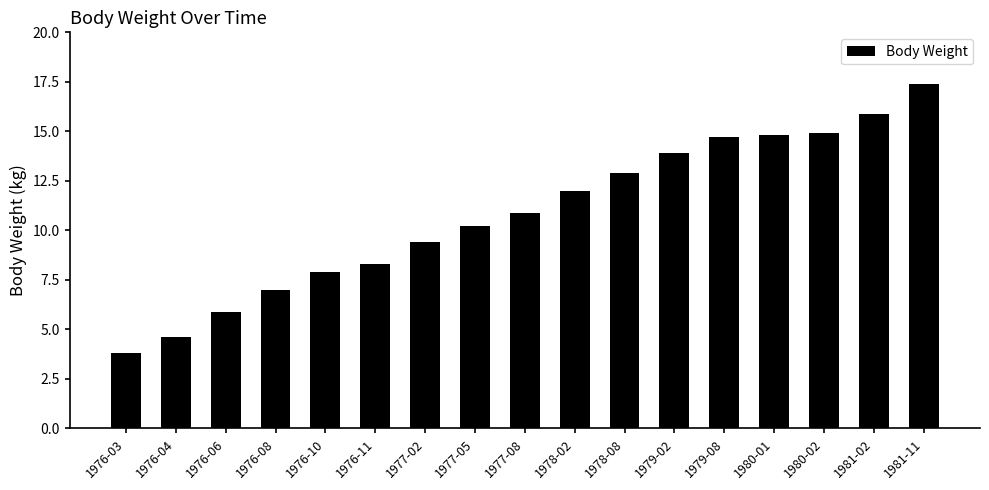

What is the sum of the values at 1976-06 and 1980-02?

20.8